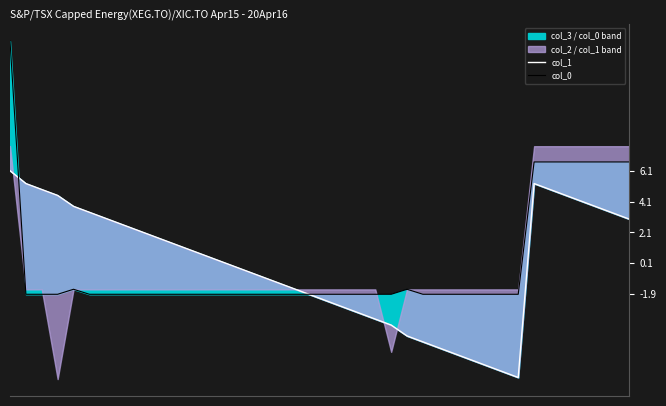

True or false: col_1 has a value of -0.1 at 14.

True